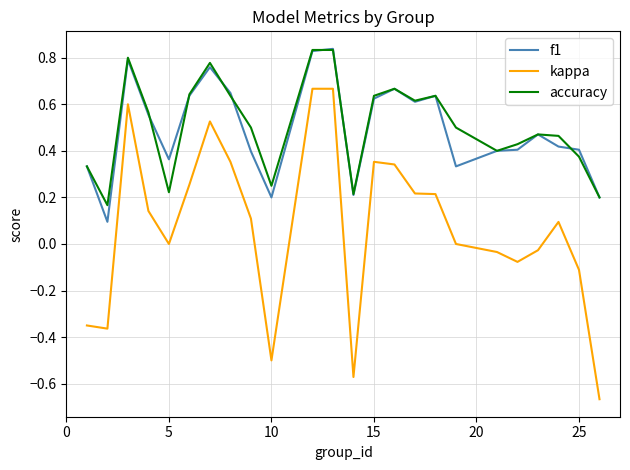

Which series has the largest range (max minus min)?

kappa